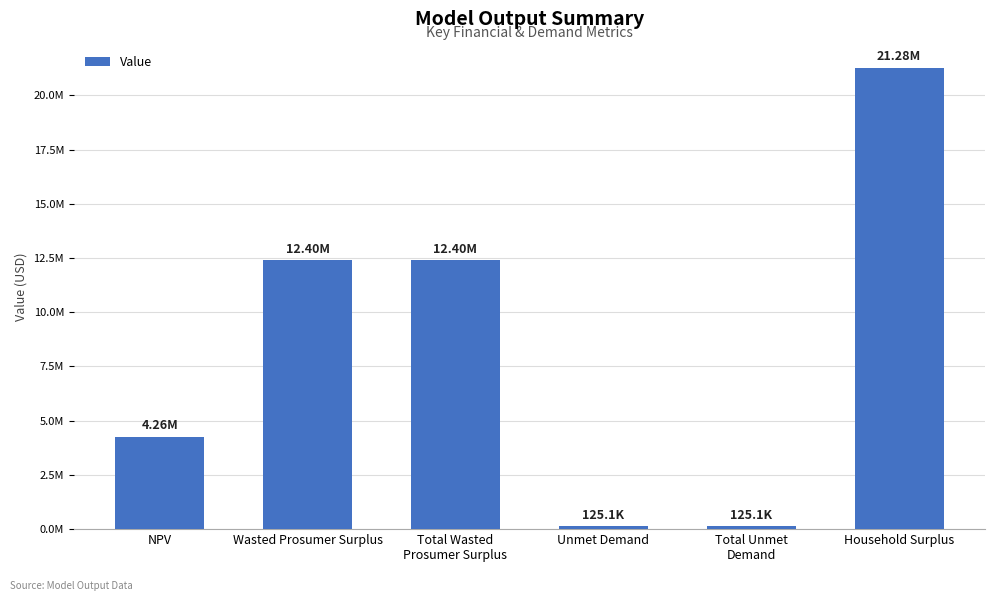

The chart shows a value of 12396079.6 at Total Wasted
Prosumer Surplus. True or false?

True